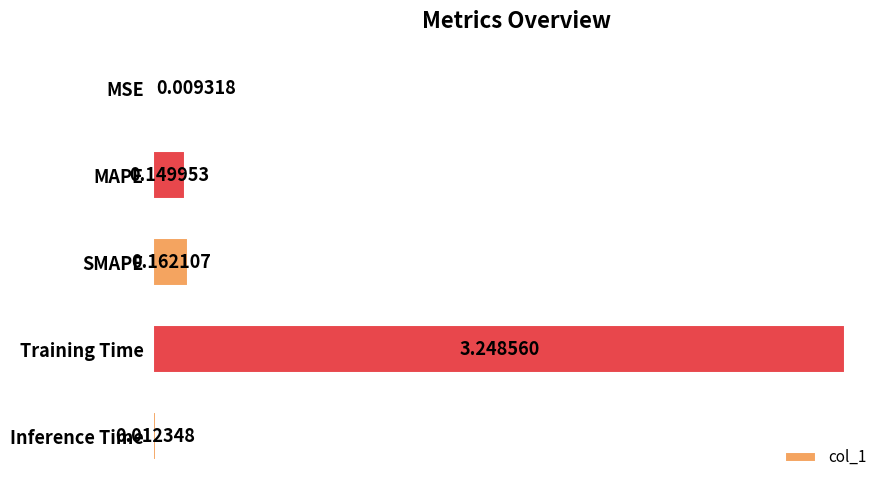

What is the change in value from MSE to MAPE?

+0.1